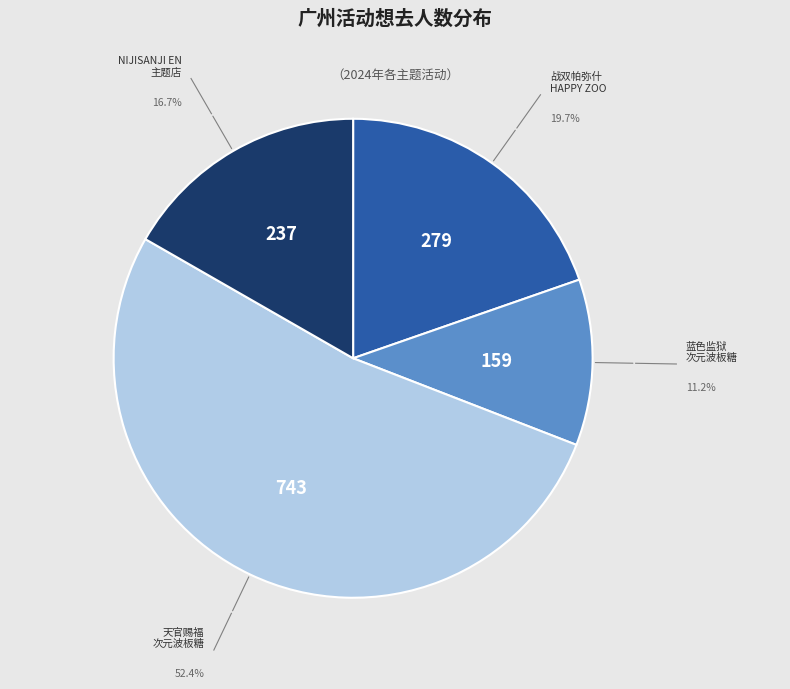

Is there a majority slice in this chart?

Yes